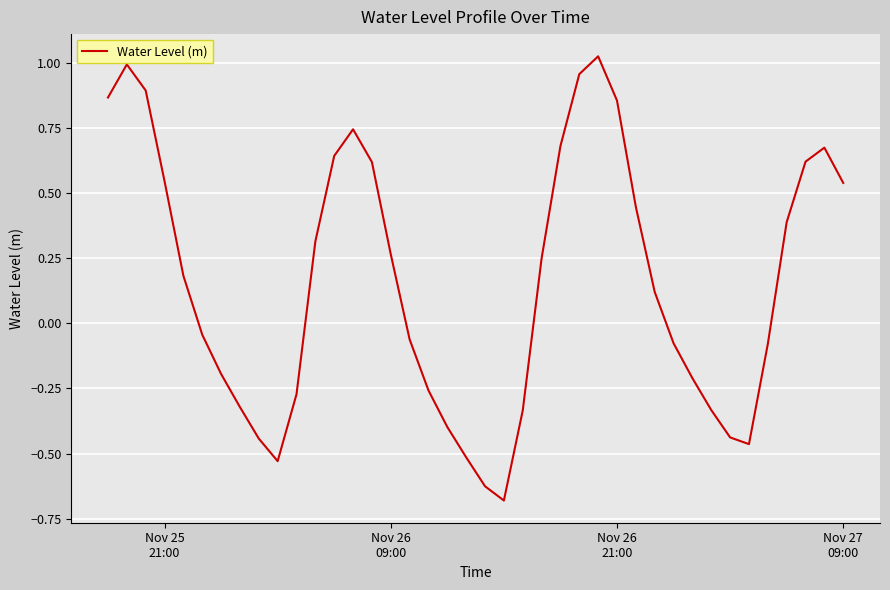

What is the difference between the maximum and minimum values?

1.7